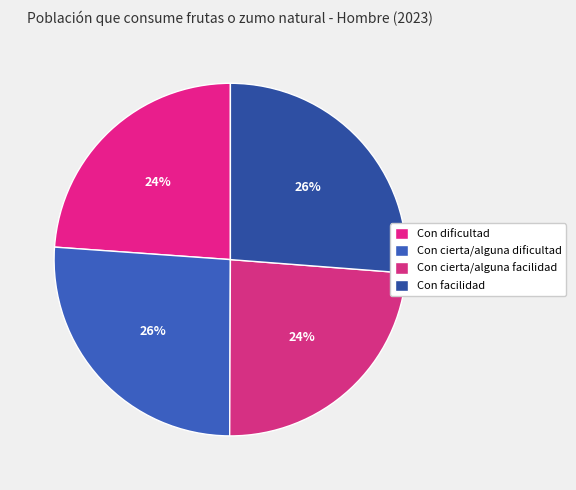

To the nearest percent, what portion does Con facilidad represent?

26%